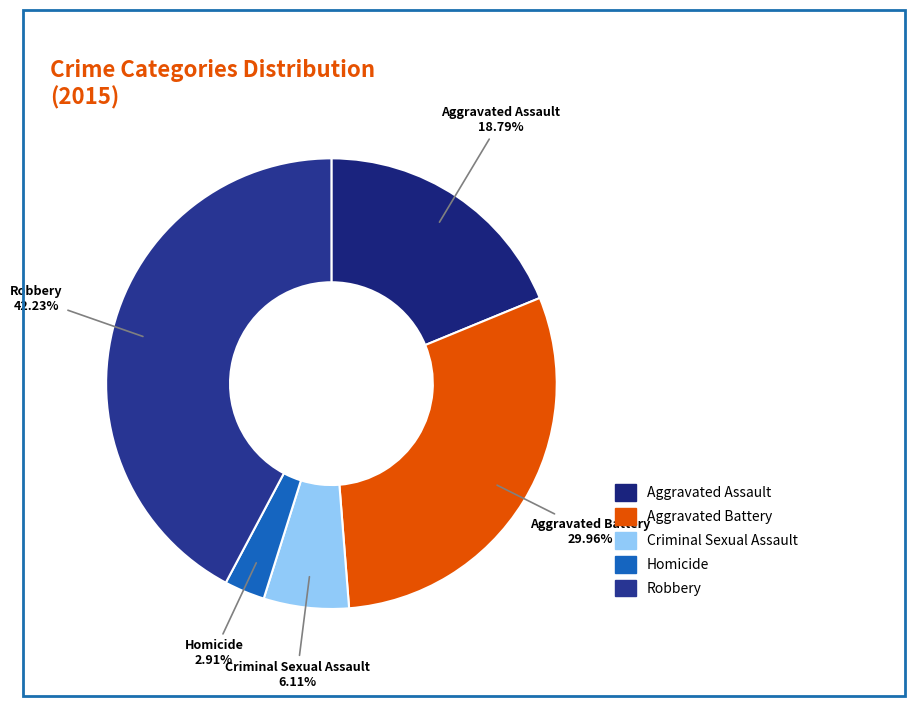

To the nearest percent, what is the difference between the Homicide and Robbery slice percentages?

39%